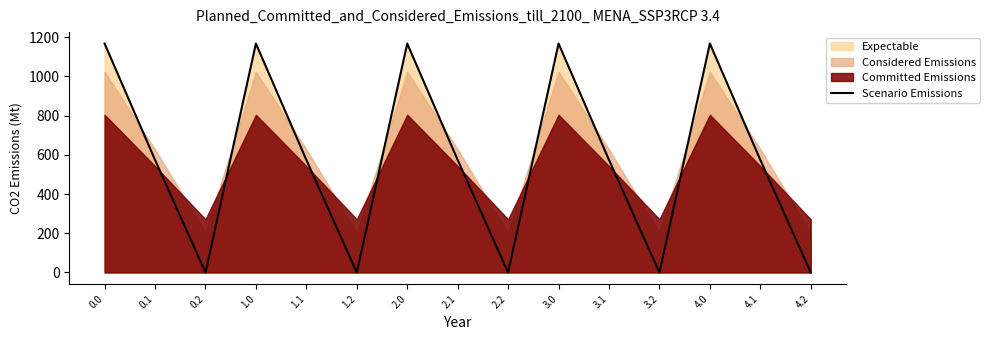

Read the value at 3.0.

1167.2